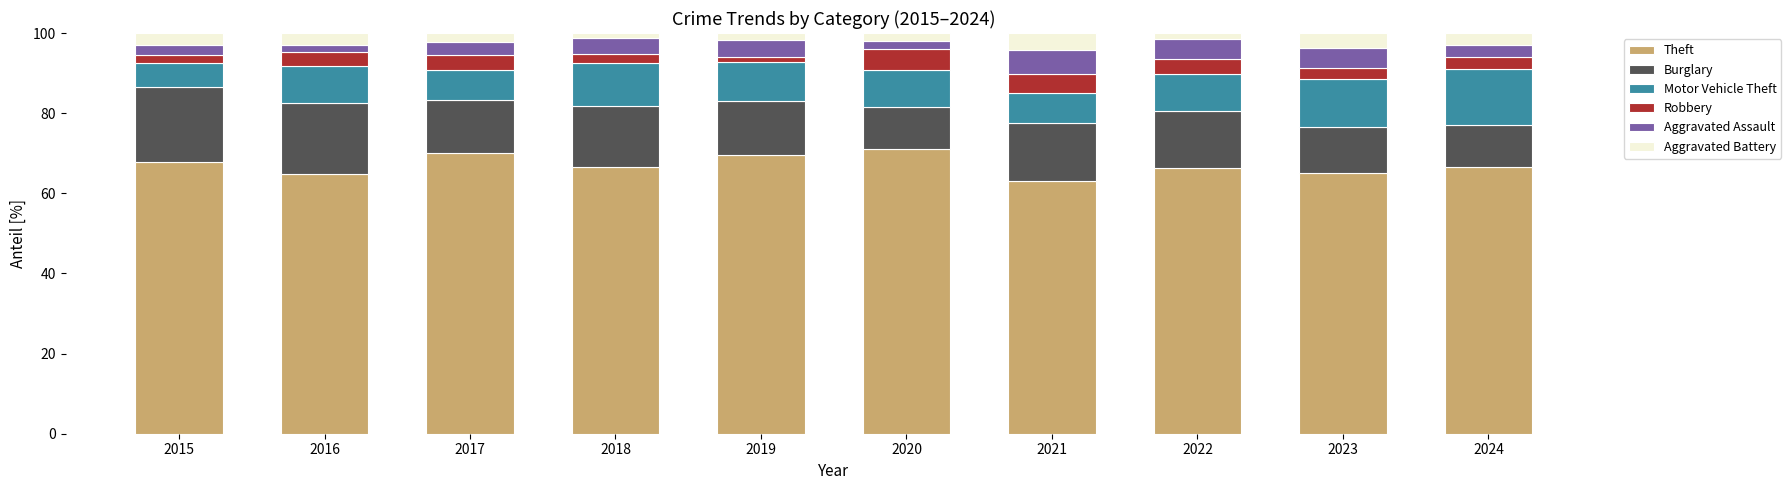

What is the difference between the maximum and minimum values in the Theft series?

7.8